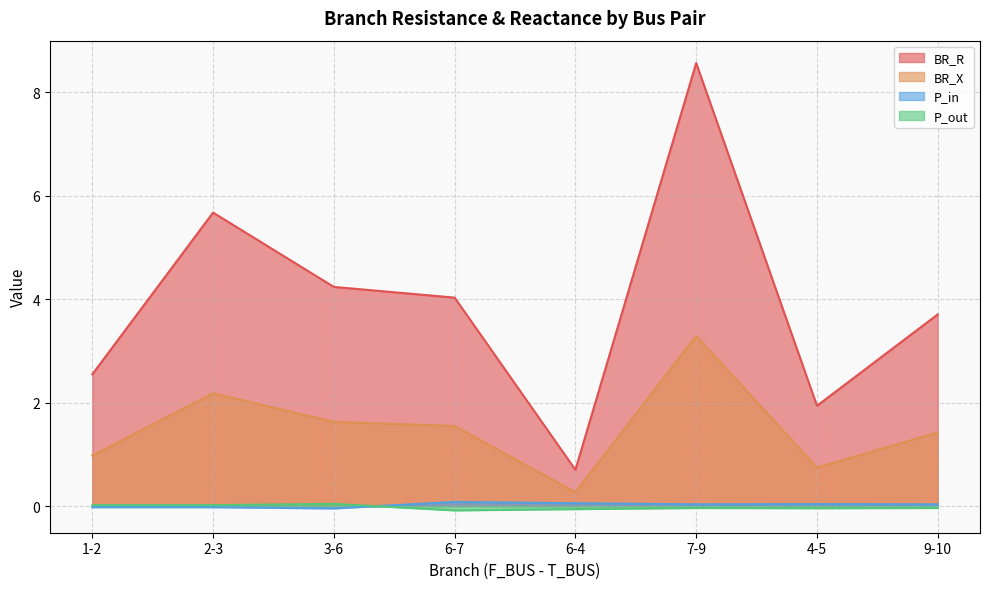

Between 1-2 and 9-10, which is larger?

9-10